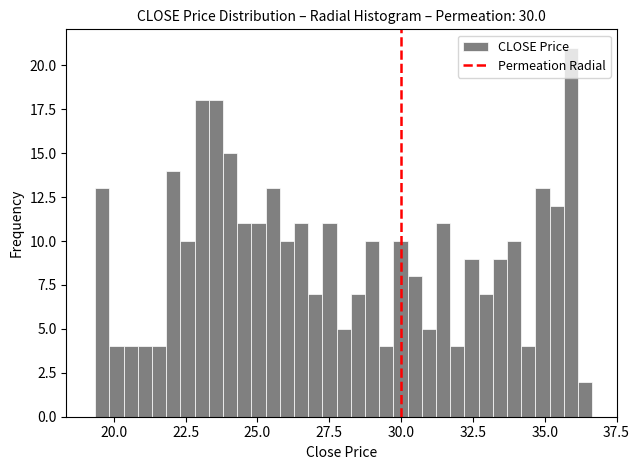

Around what value on the x-axis is the tallest bar? Give the approximate position of its centre, as read against the axis.

36.0